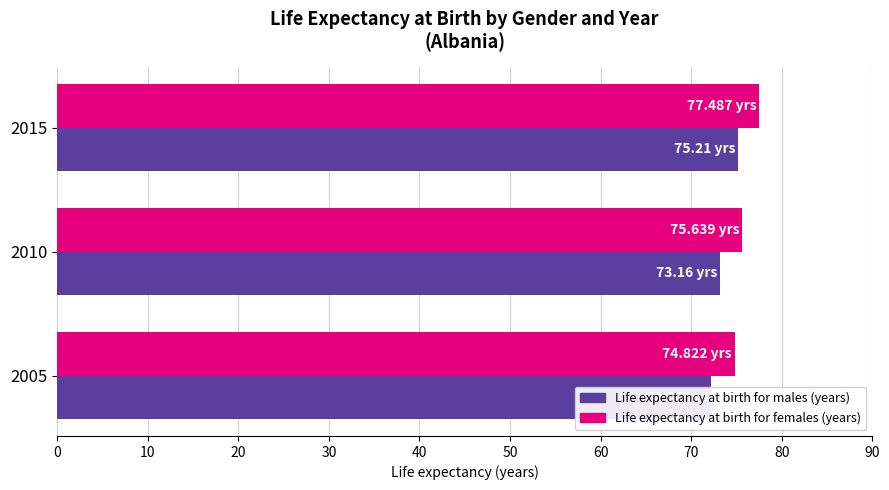

Does the chart contain stacked bars?

No